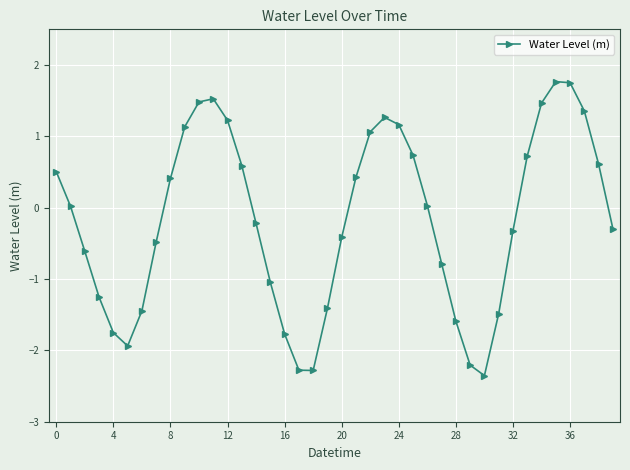

What is the smallest value displayed?

-2.4